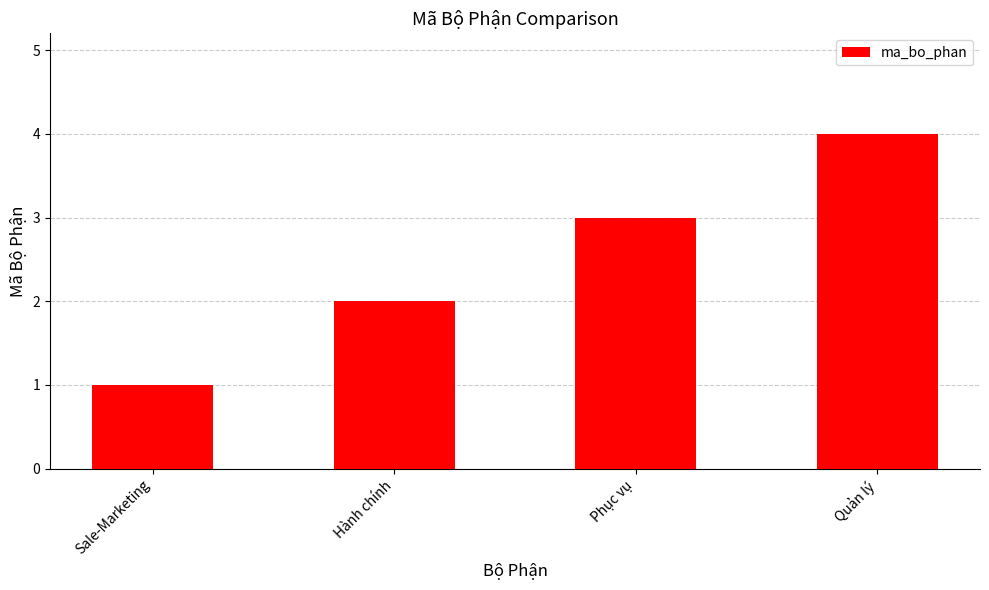

Reading right to left, list all the values displayed in this chart.

4	3	2	1